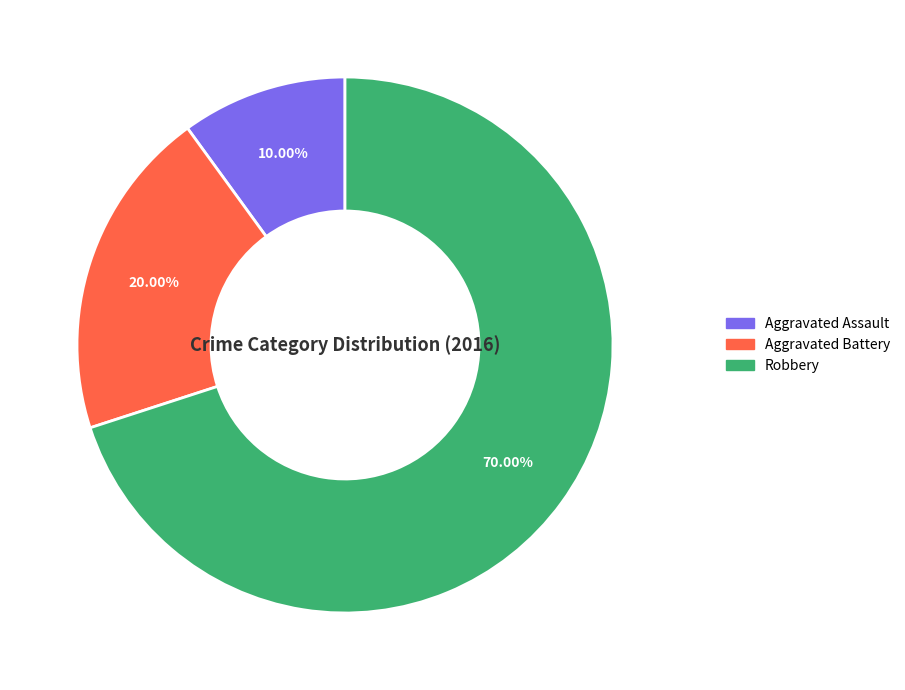

How much of the chart is everything except Robbery?

30.0%